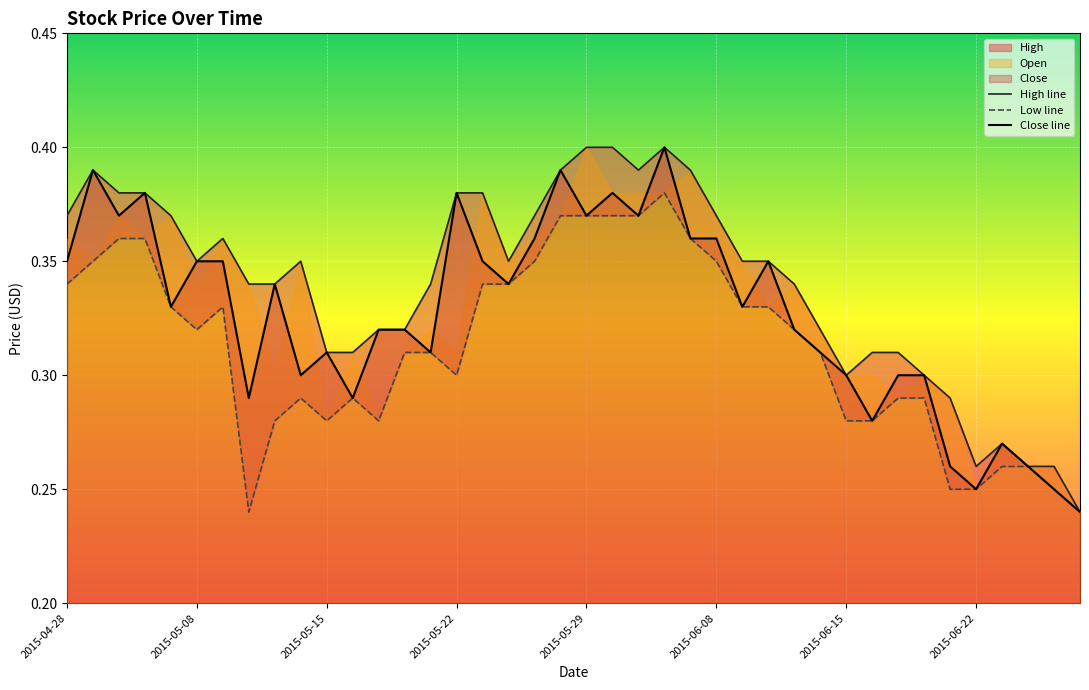

Which category has the lowest value across all series?

39